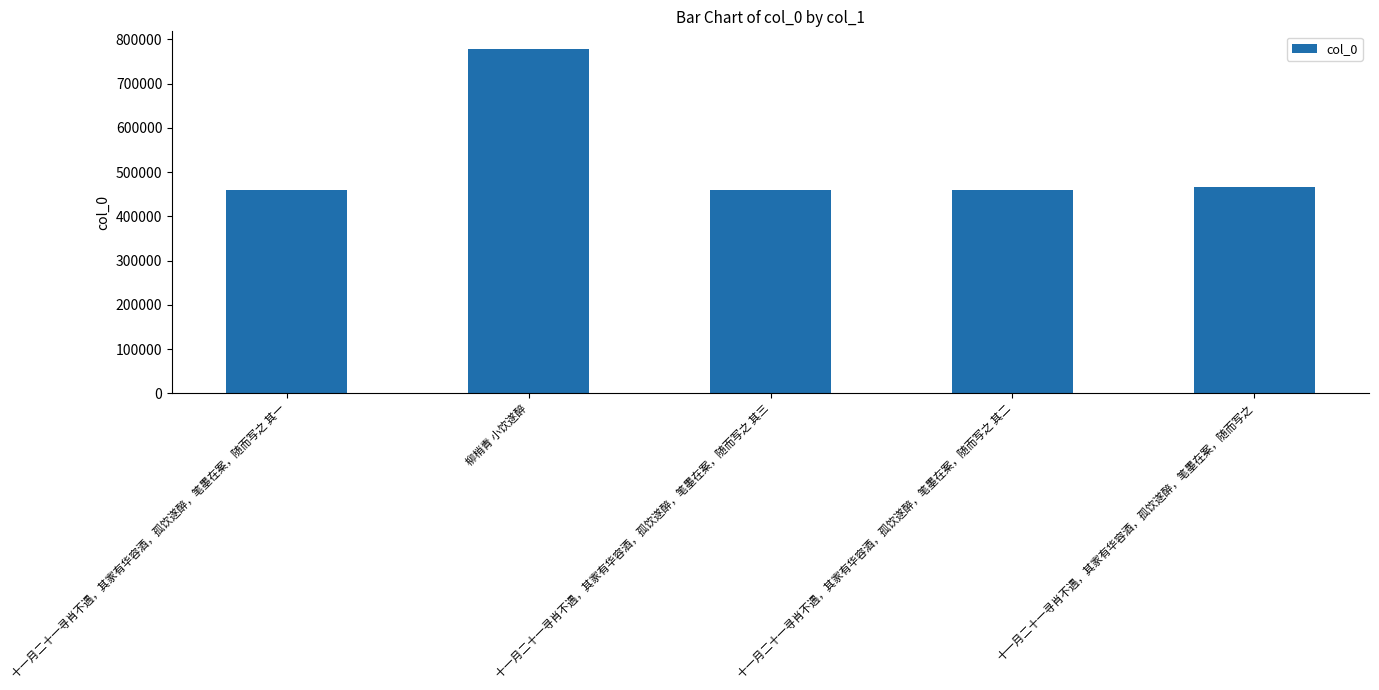

What is the smallest value displayed?

459631